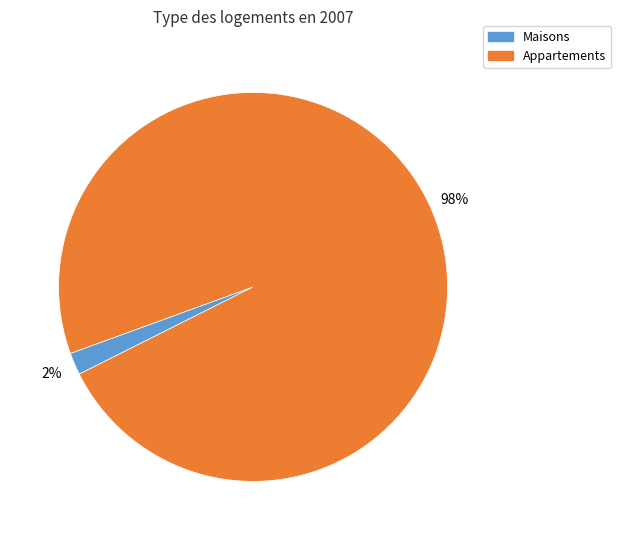

To the nearest percent, what is the average slice percentage?

50%